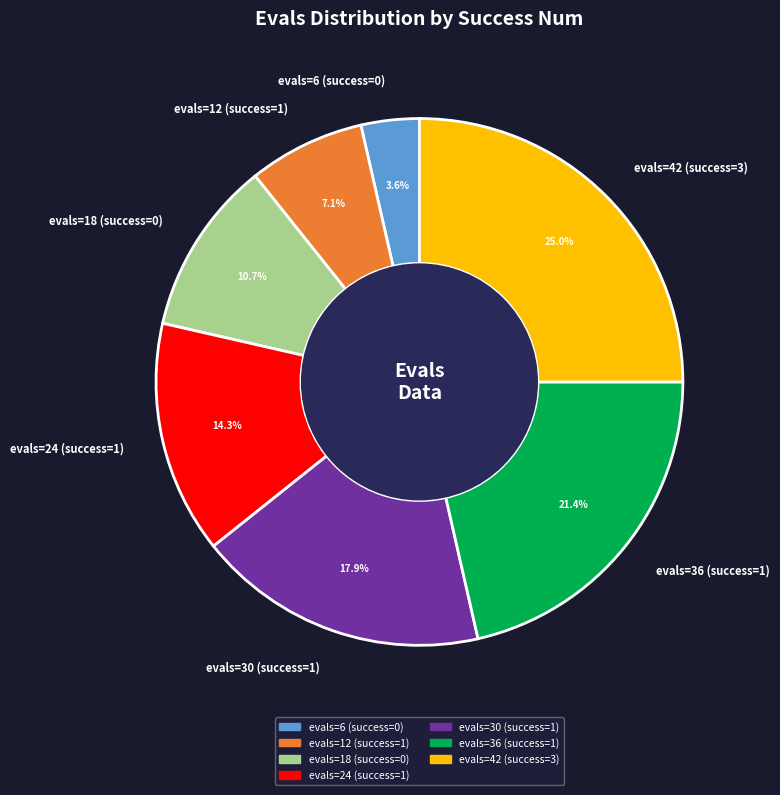

Rank the categories by value from lowest to highest.

evals=6 (success=0), evals=12 (success=1), evals=18 (success=0), evals=24 (success=1), evals=30 (success=1), evals=36 (success=1), evals=42 (success=3)